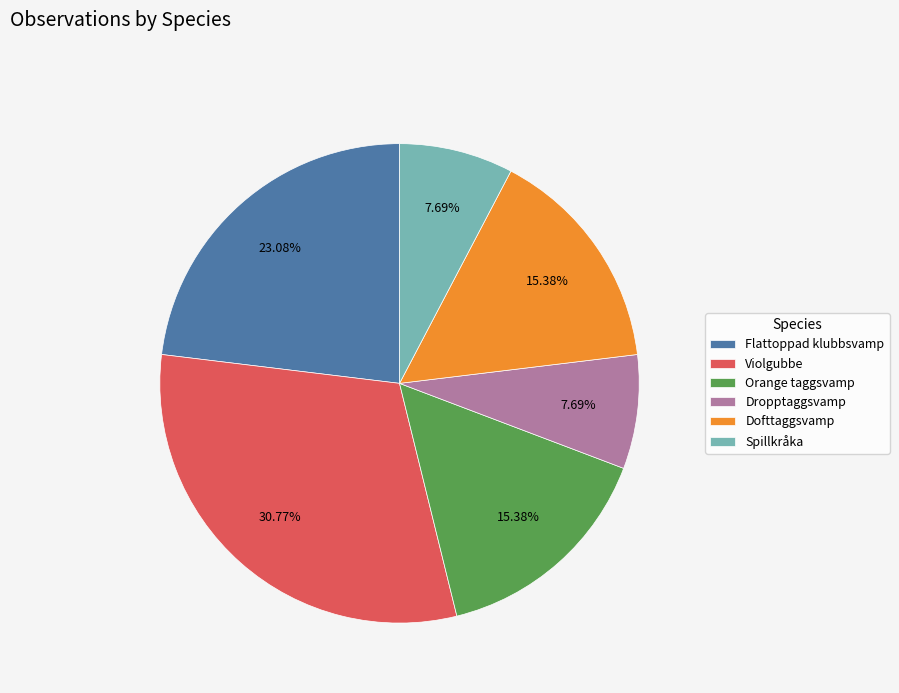

Which has a higher value, Spillkråka or Orange taggsvamp?

Orange taggsvamp